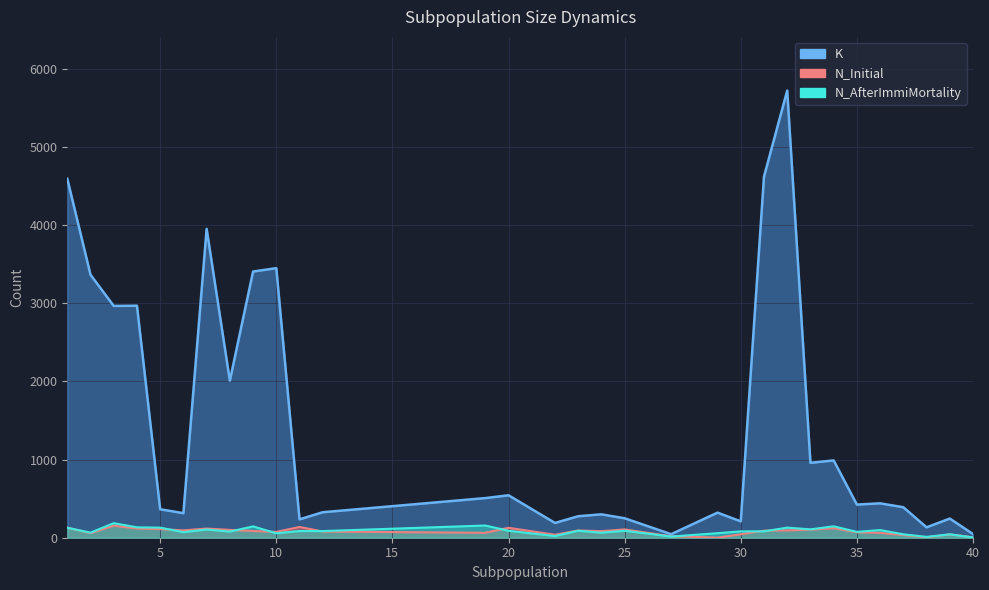

Is it true that N_Initial equals 31 at 24?

False